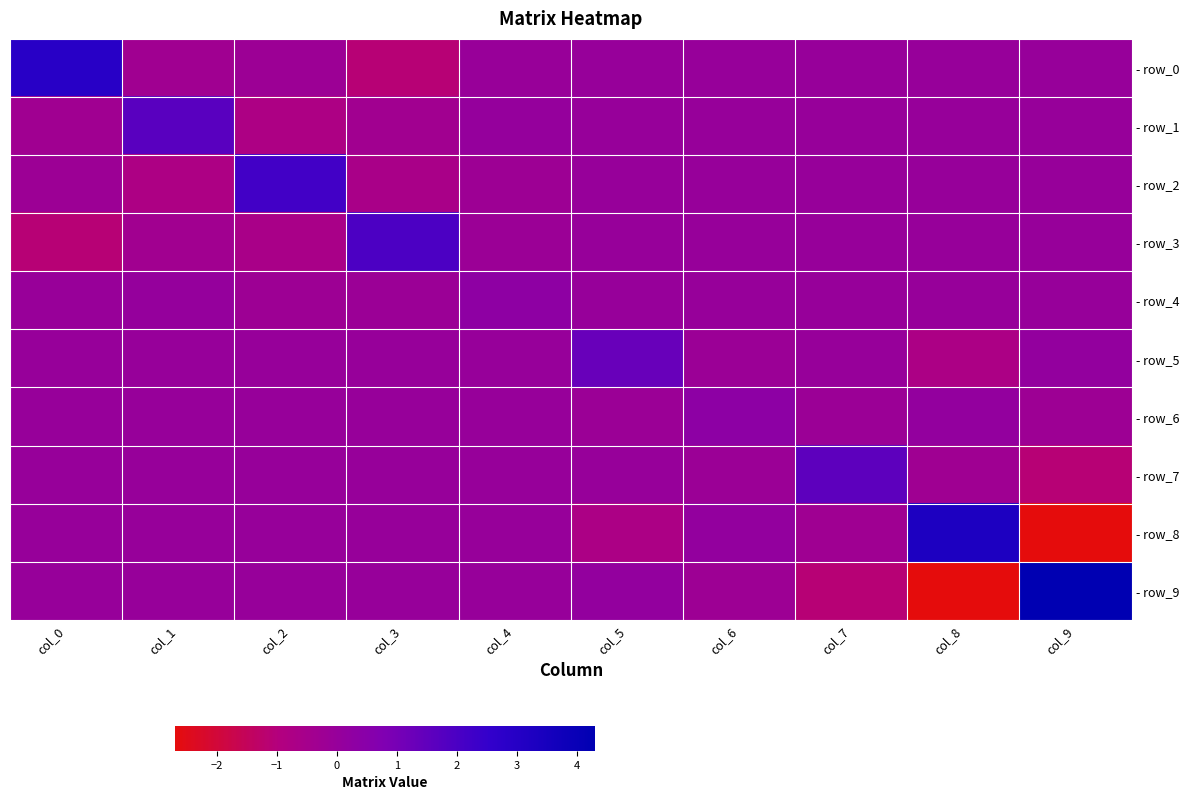

How many series are shown in this chart?

10